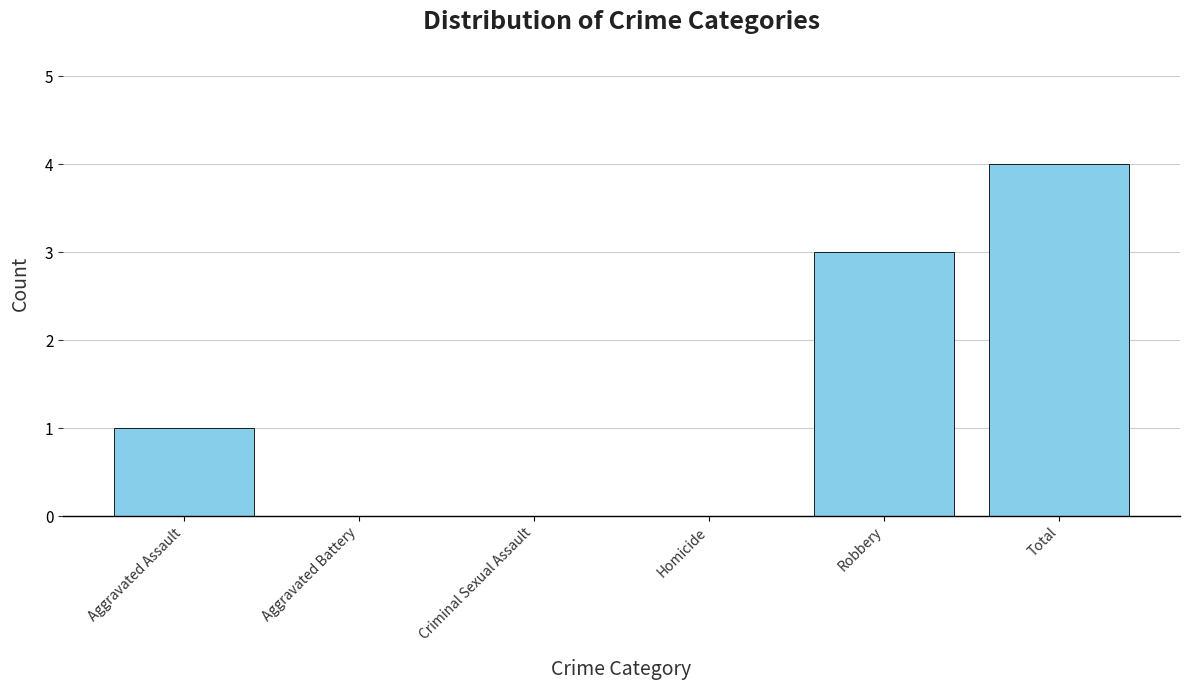

The value at Robbery is 2. True or false?

False